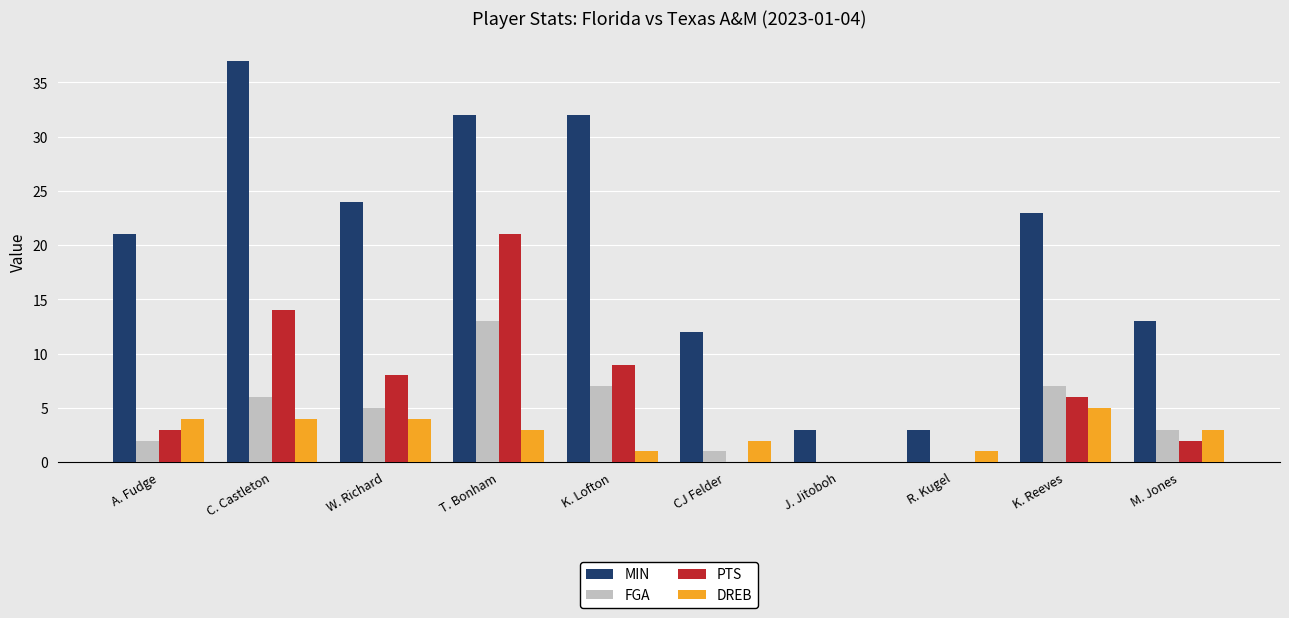

What is the sum of all DREB values?

27